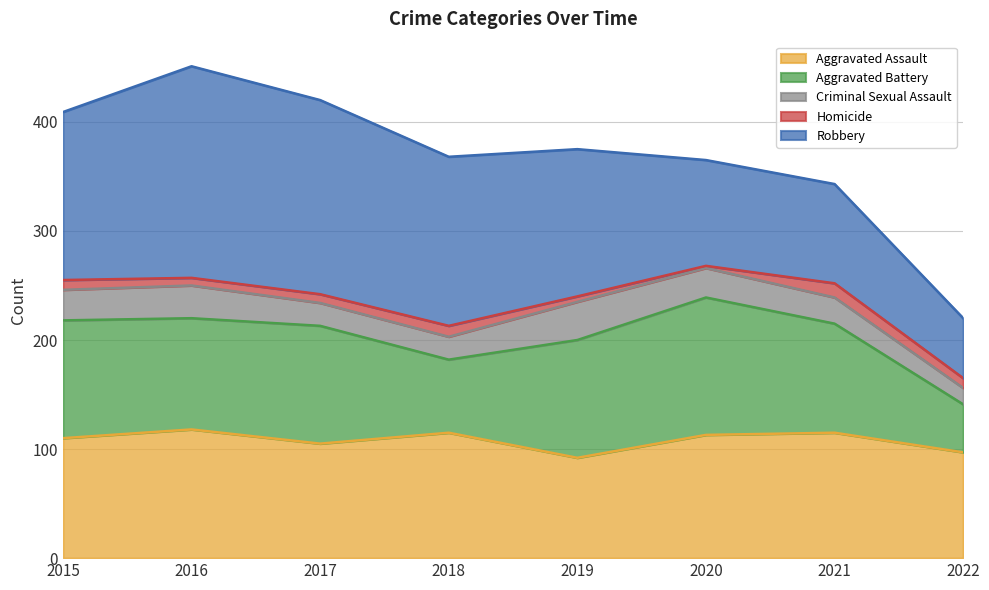

Which has a higher value, 2022 or 2021?

2021